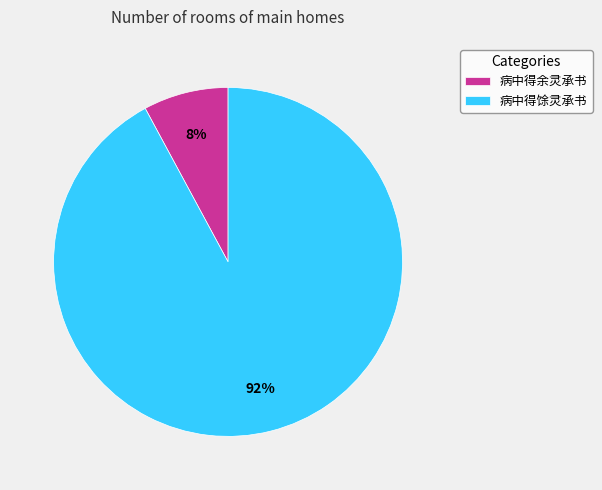

Is it true that 病中得馀灵承书 is 87% of the pie?

False